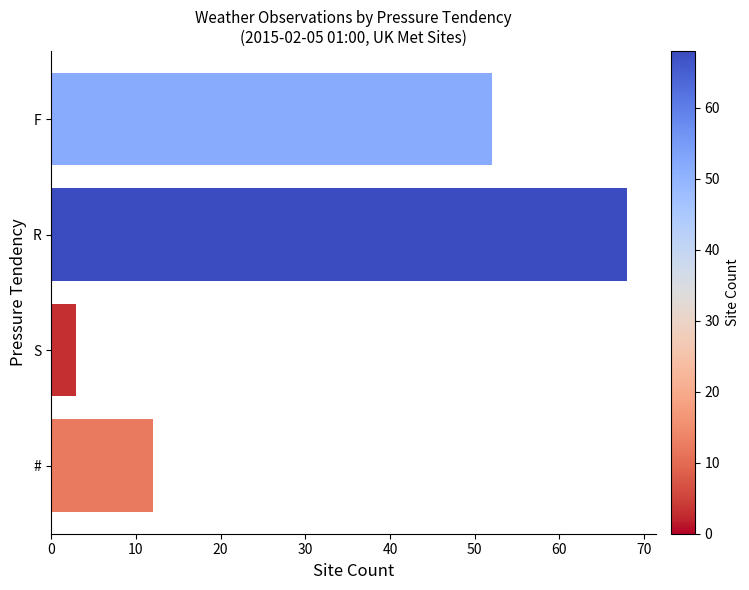

What is the label of the 4th bar from the bottom?

F